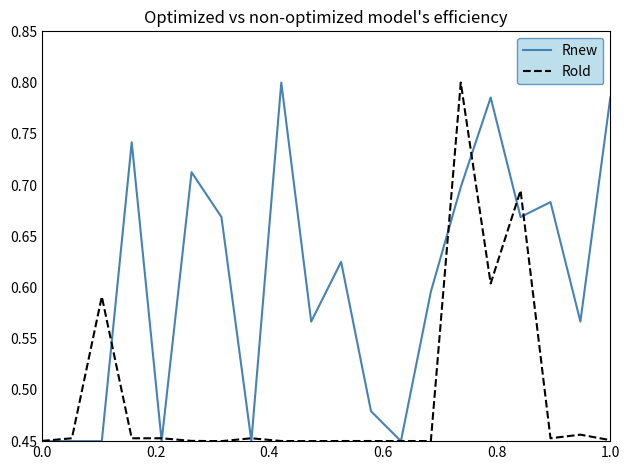

Count the Rnew values in the range 0 to 1.

20